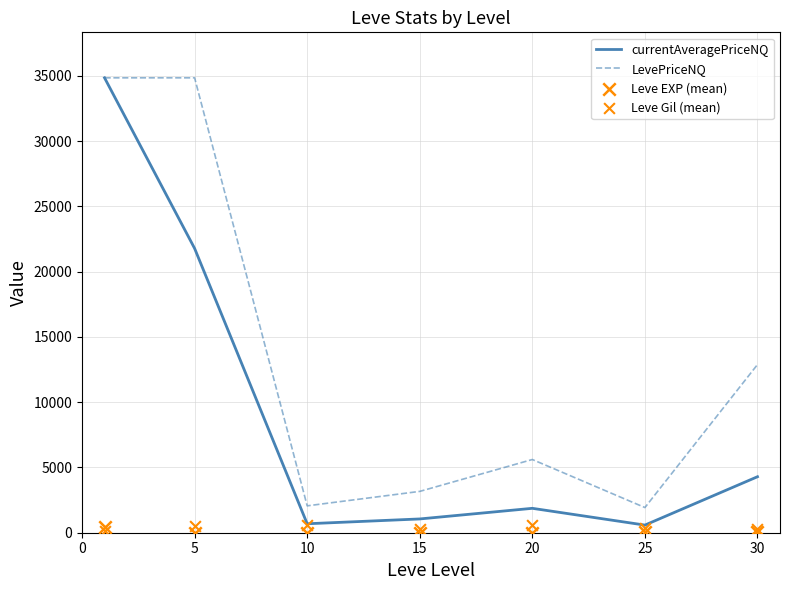

What are all the series names shown in the legend?

currentAveragePriceNQ, LevePriceNQ, Leve EXP (mean), Leve Gil (mean)